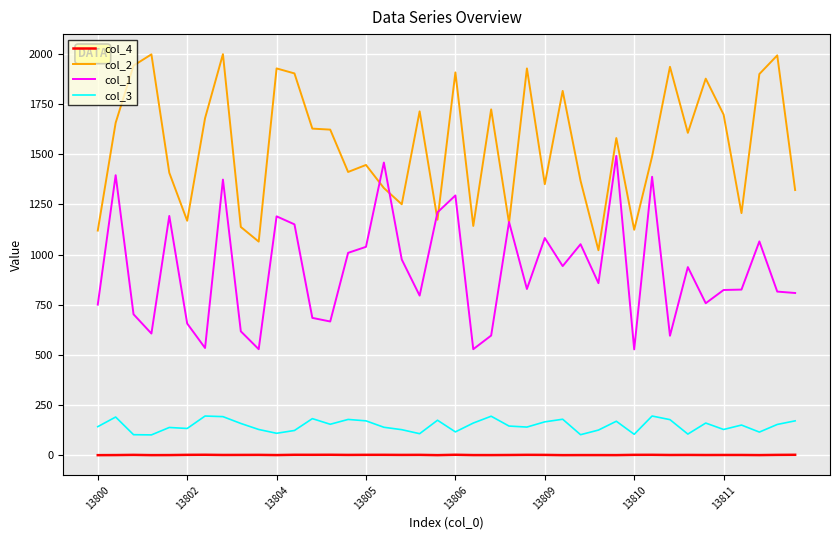

What is the highest value of the col_2 series?

1999.0